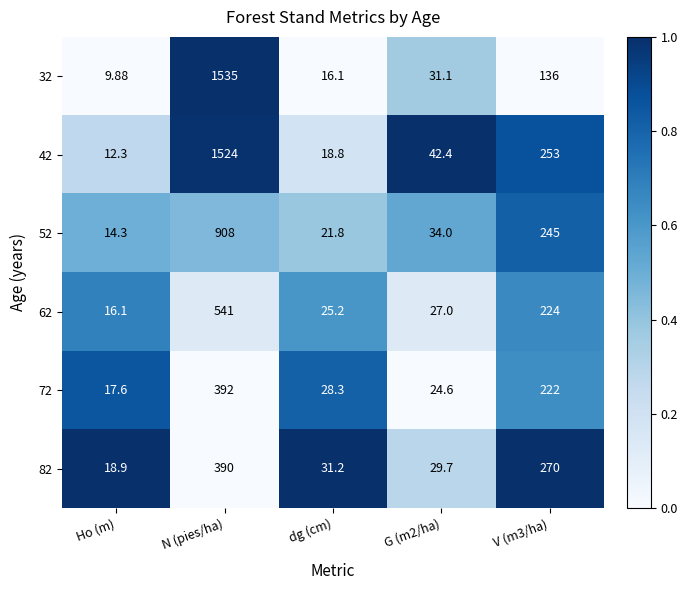

At which label does 82 first exceed 31?

N (pies/ha)